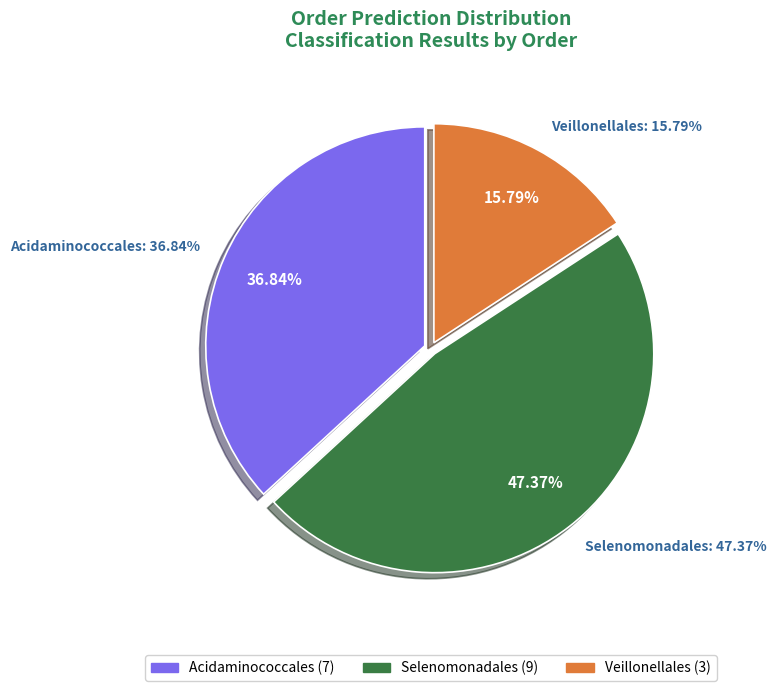

Combined, do 11 and 10 account for over 50%?

No